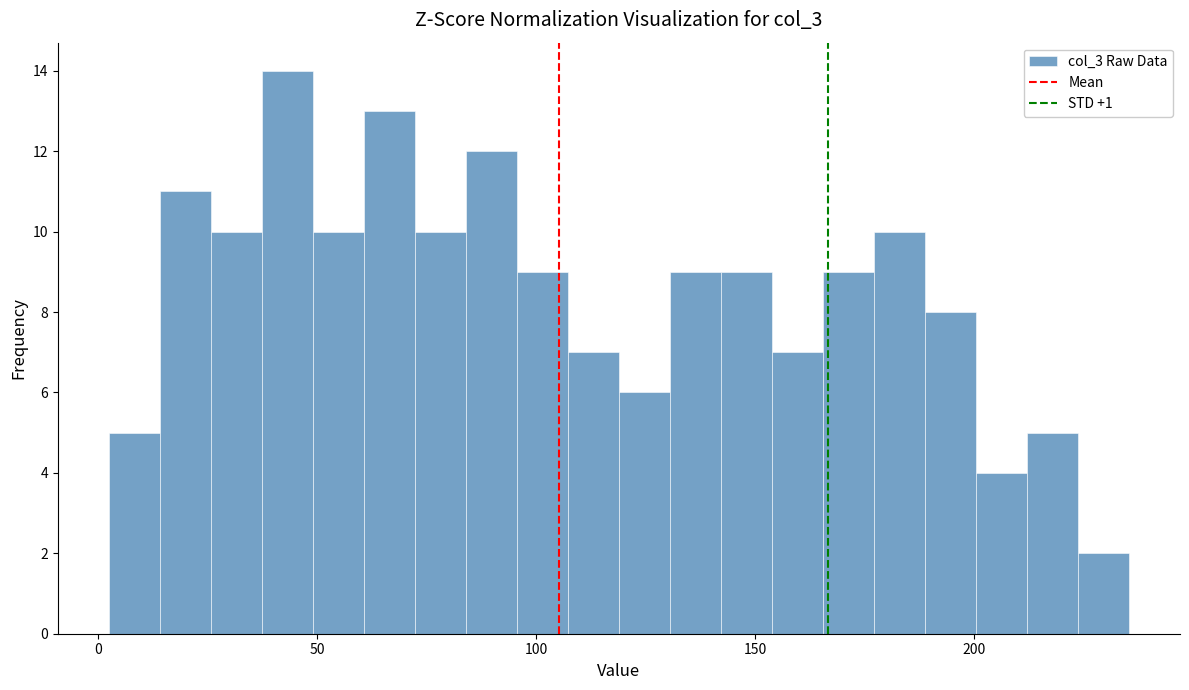

Around what value on the x-axis is the tallest bar? Give the approximate position of its centre, as read against the axis.

45